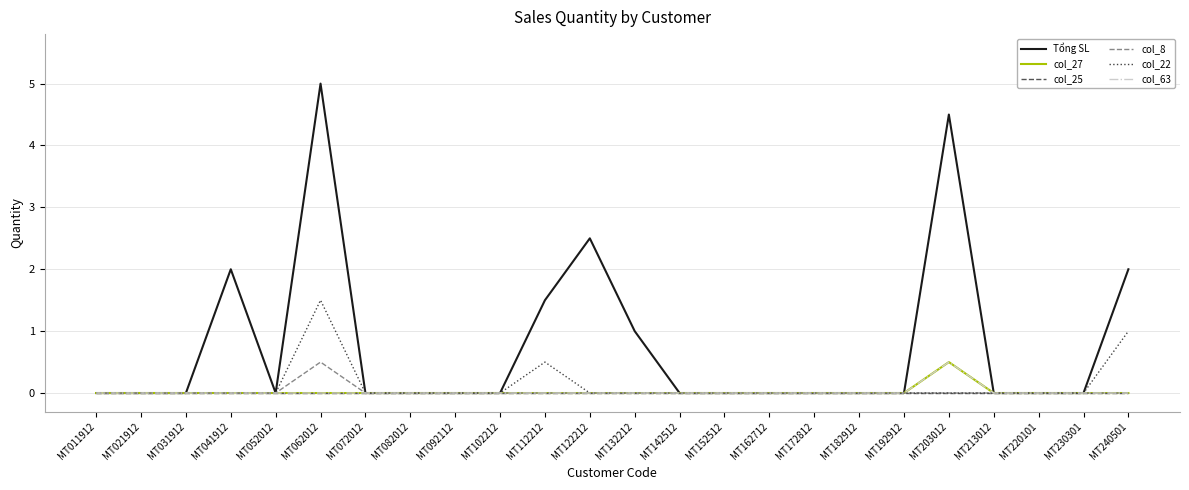

What is the maximum value for col_22?

1.5